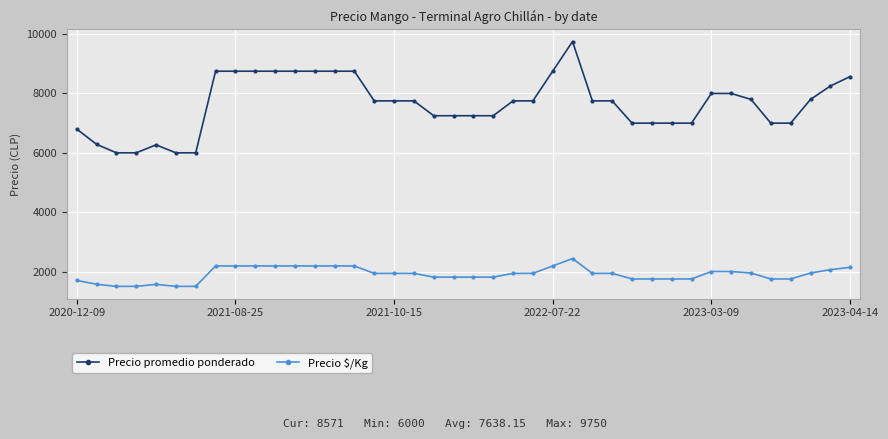

What is the greatest value displayed?

9750